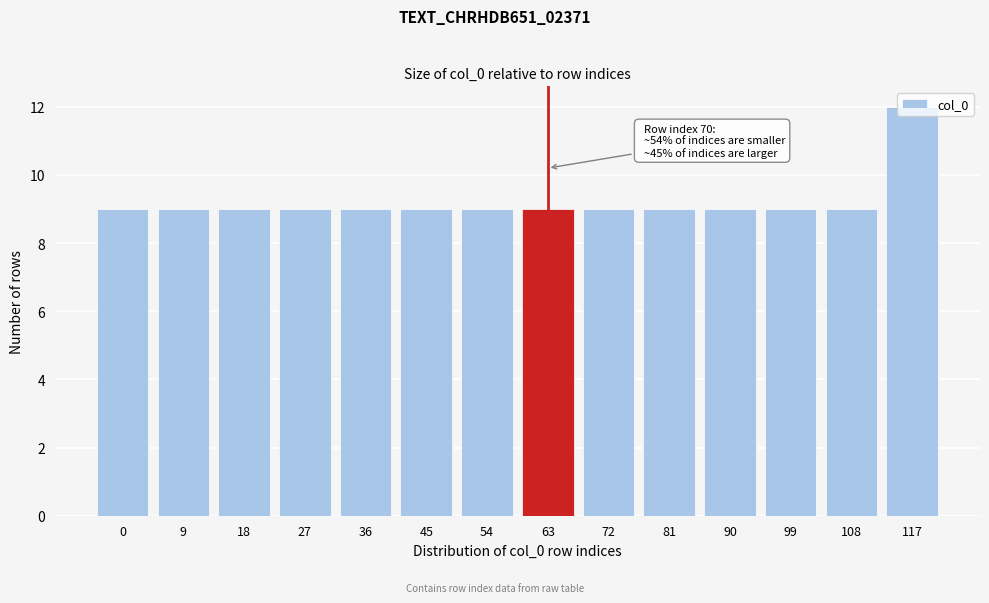

What is the ratio of the value at 63 to the value at 27?

1.0